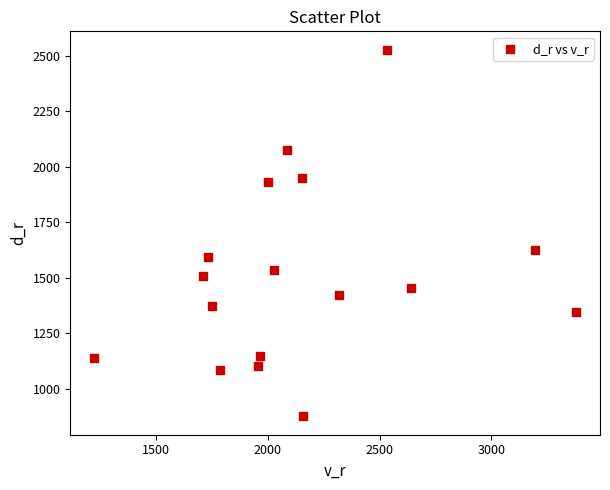

What Y value in the scatter plot is closest to 1700?

1624.5